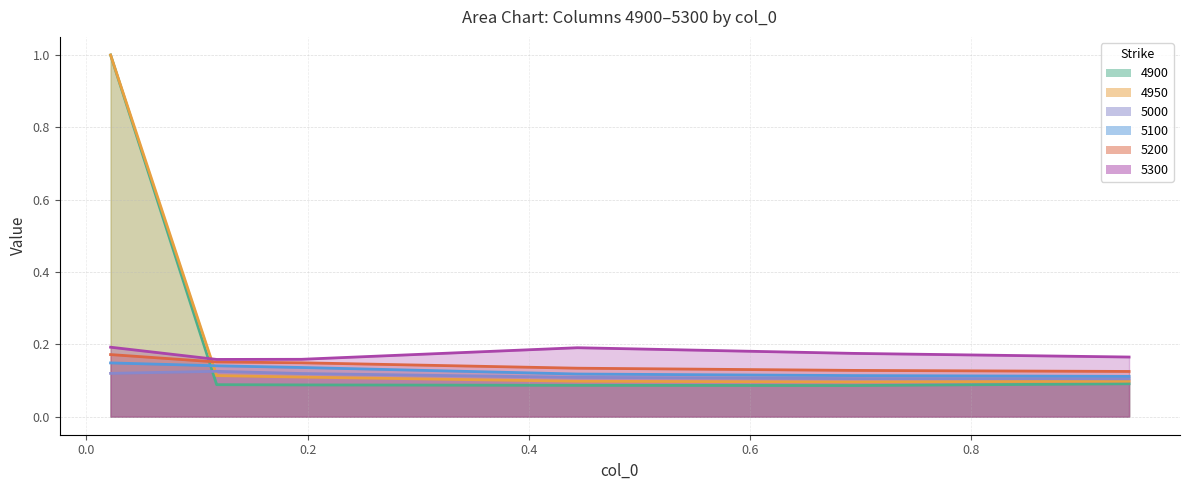

Which series ends up on top after the final intersection of 4900 and 5300?

5300